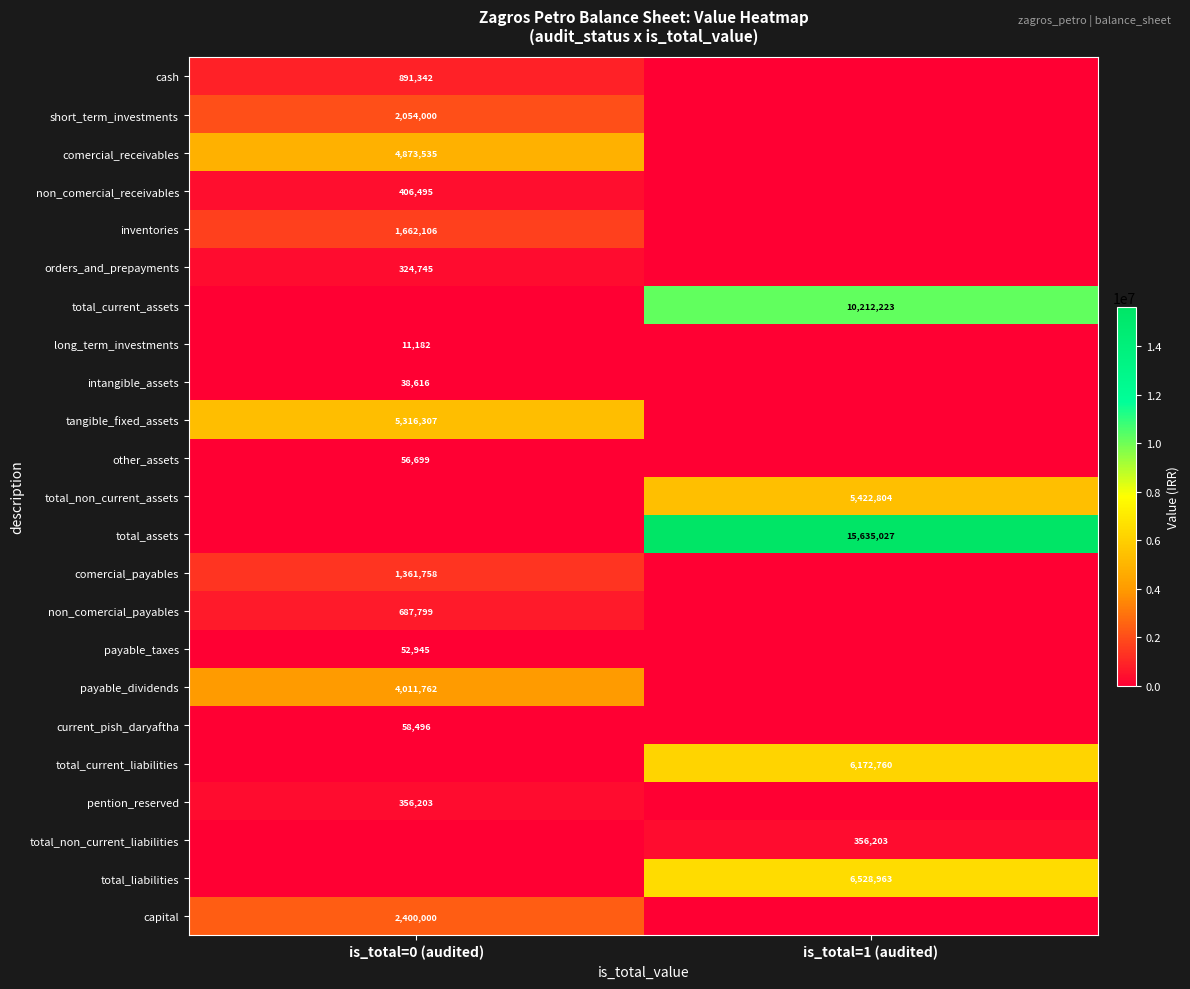

True or false: payable_dividends has a value of 6933907 at is_total=0 (audited).

False